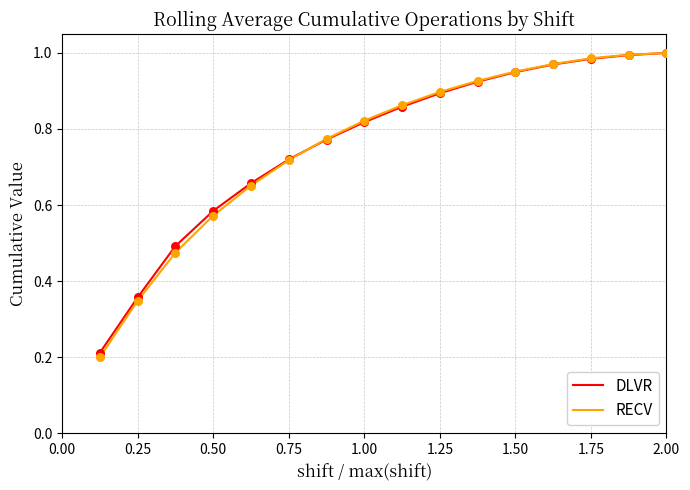

Which series has the largest range (max minus min)?

RECV